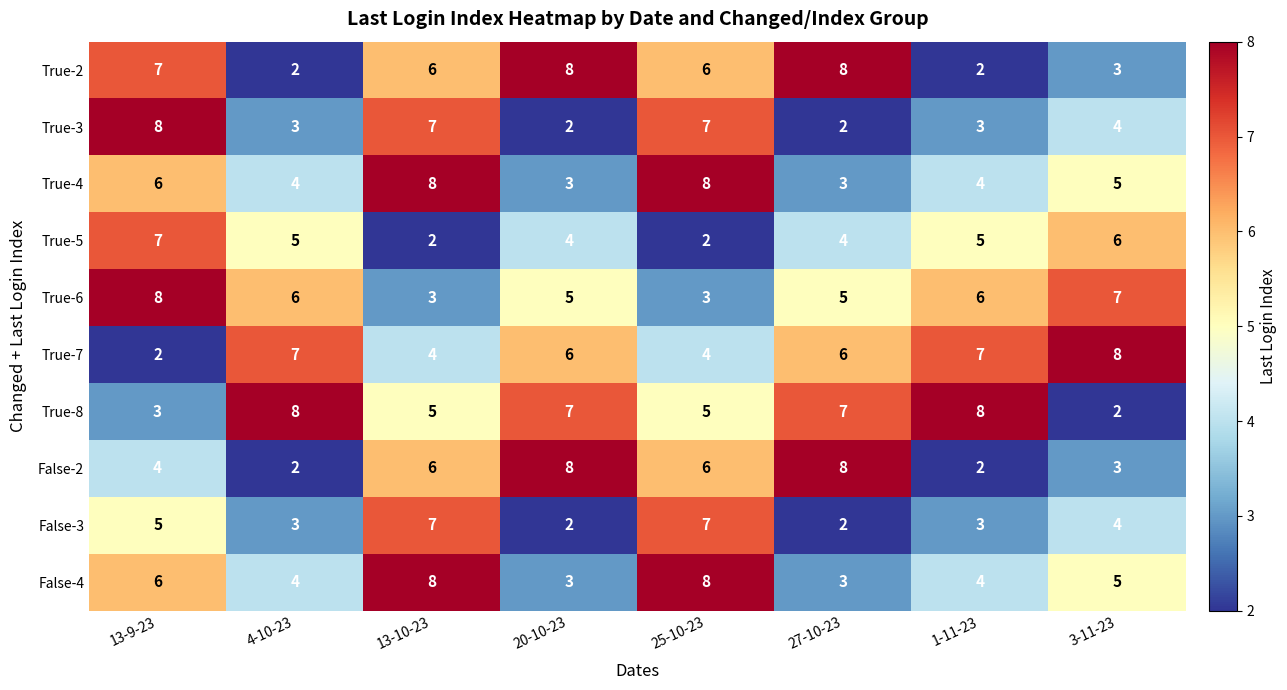

What is the difference between the True-2 values at 13-9-23 and 3-11-23?

4